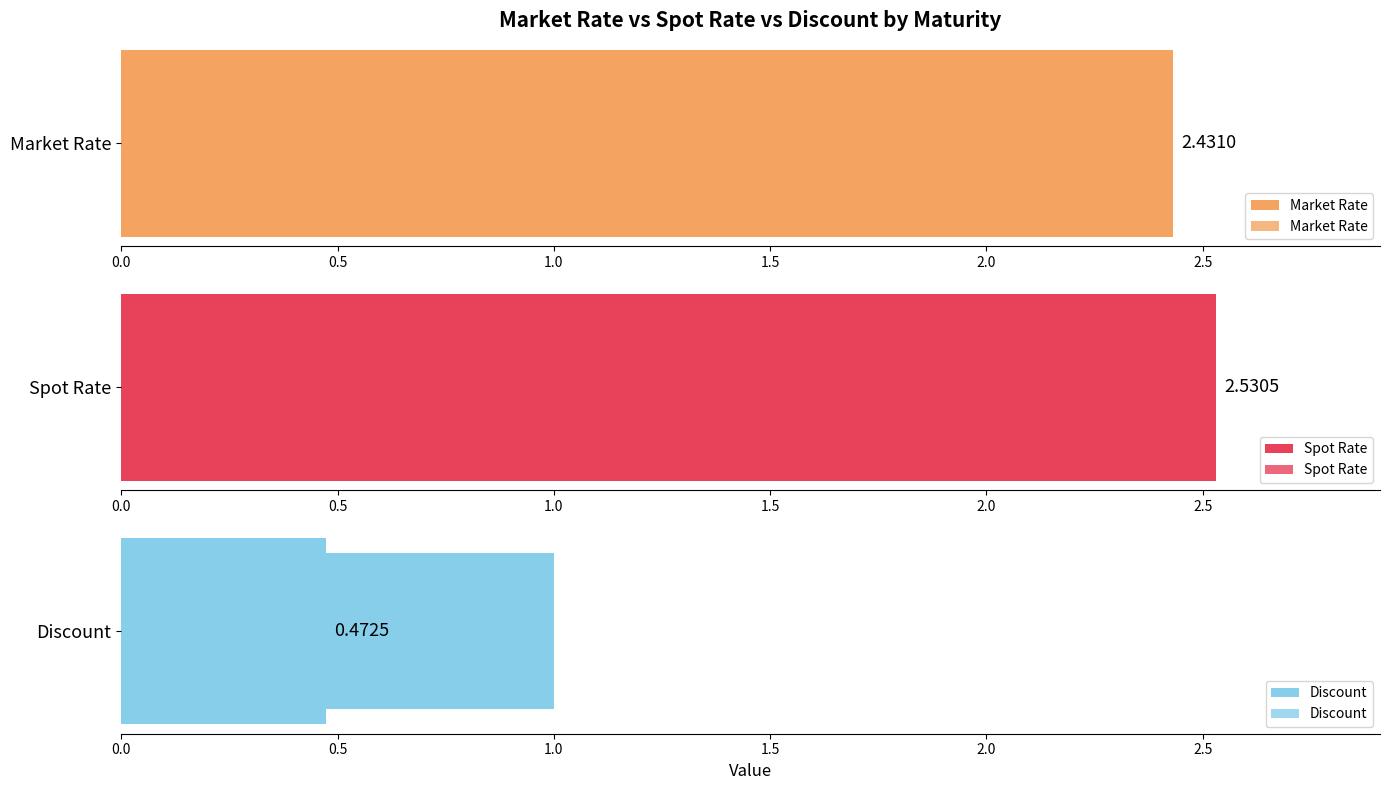

The value of Discount at 1.0 is 0.5. True or false?

False